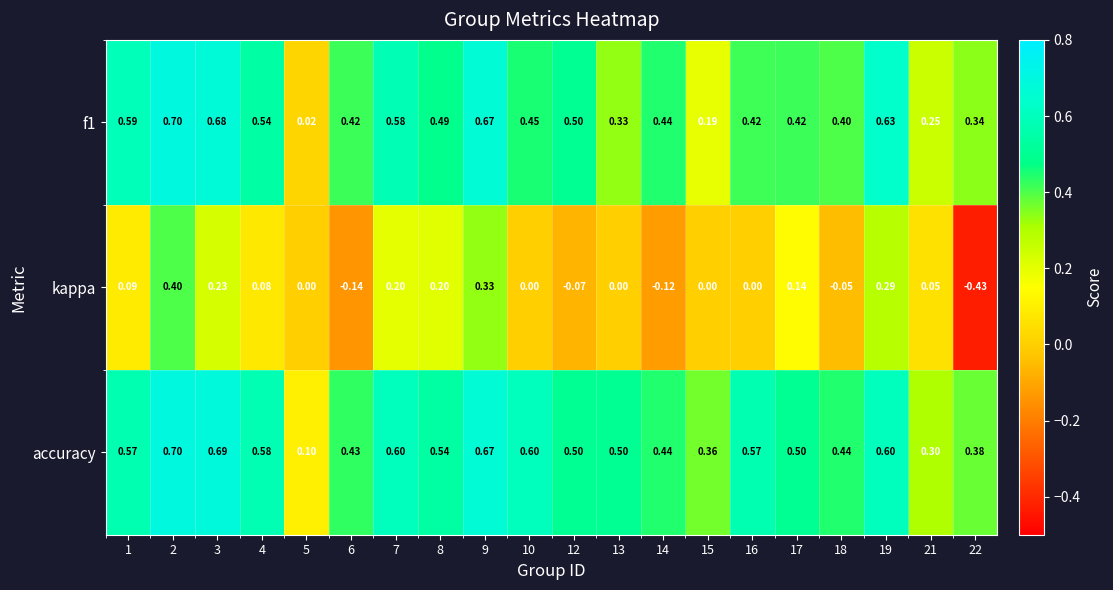

Is the value of accuracy at 15 greater than the value of f1 at 1?

No